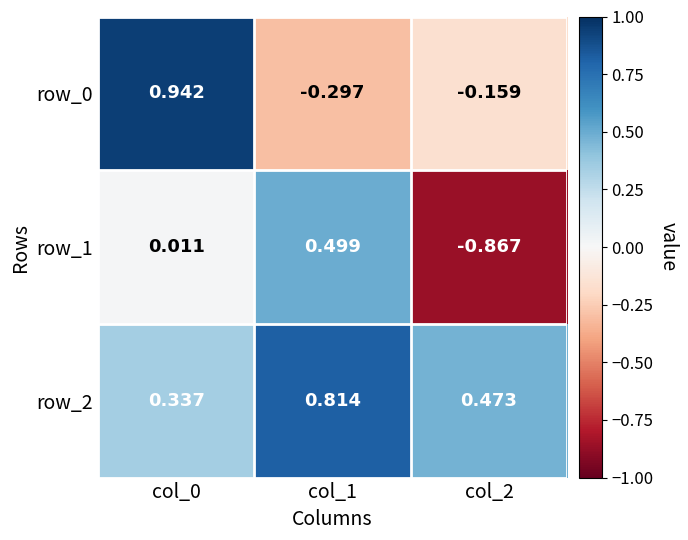

Is the value of row_1 at col_2 greater than the value of row_0 at col_0?

No